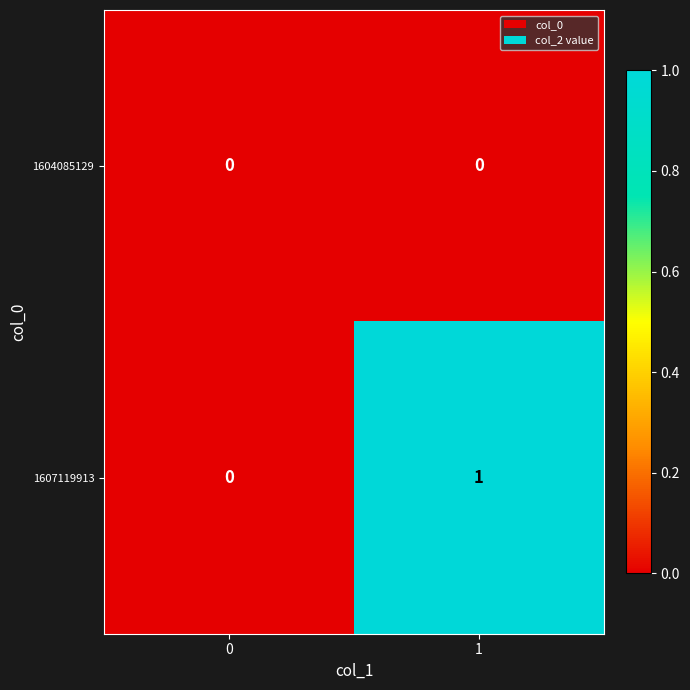

The 1604085129 series shows 0 at 1. True or false?

True